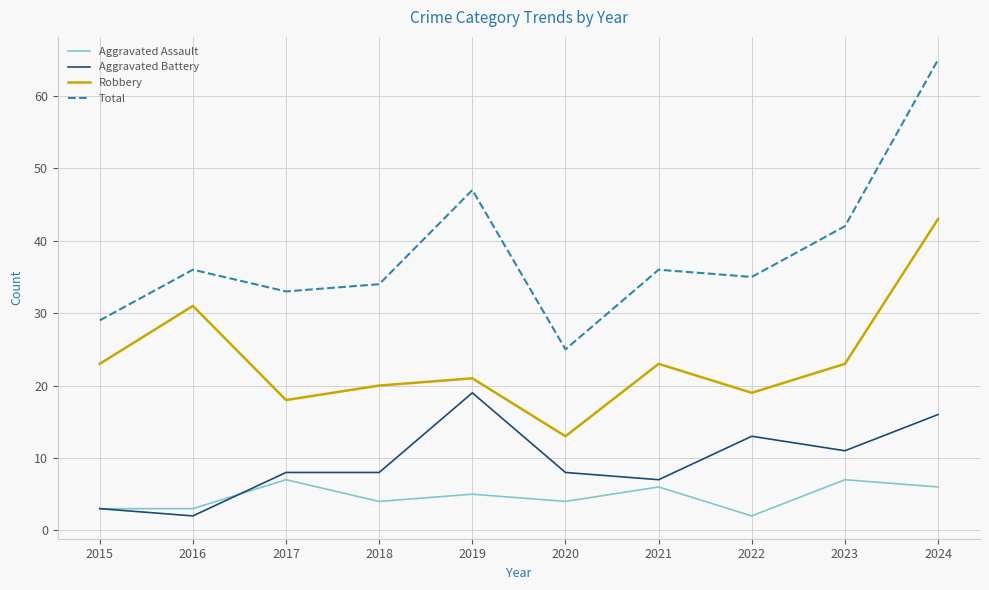

Which series has the widest spread of values?

Total